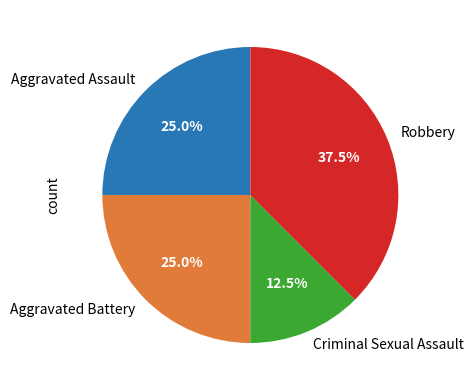

Between Criminal Sexual Assault and Aggravated Assault, which is larger?

Aggravated Assault